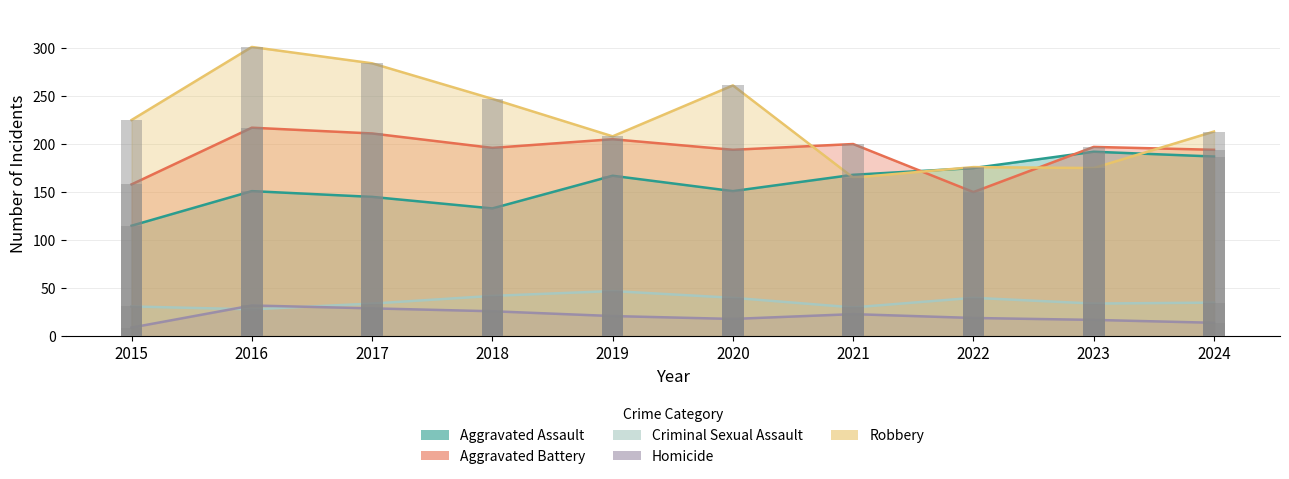

True or false: Aggravated Battery has a value of 327 at 2017.

False